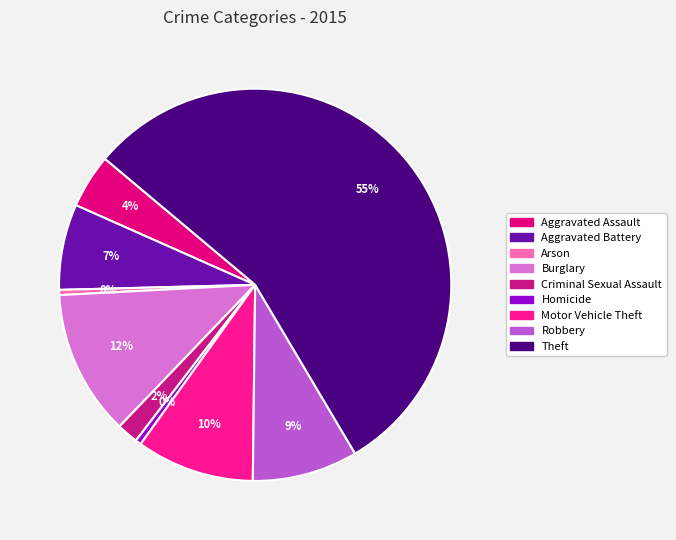

What is the largest slice in the pie chart?

Theft